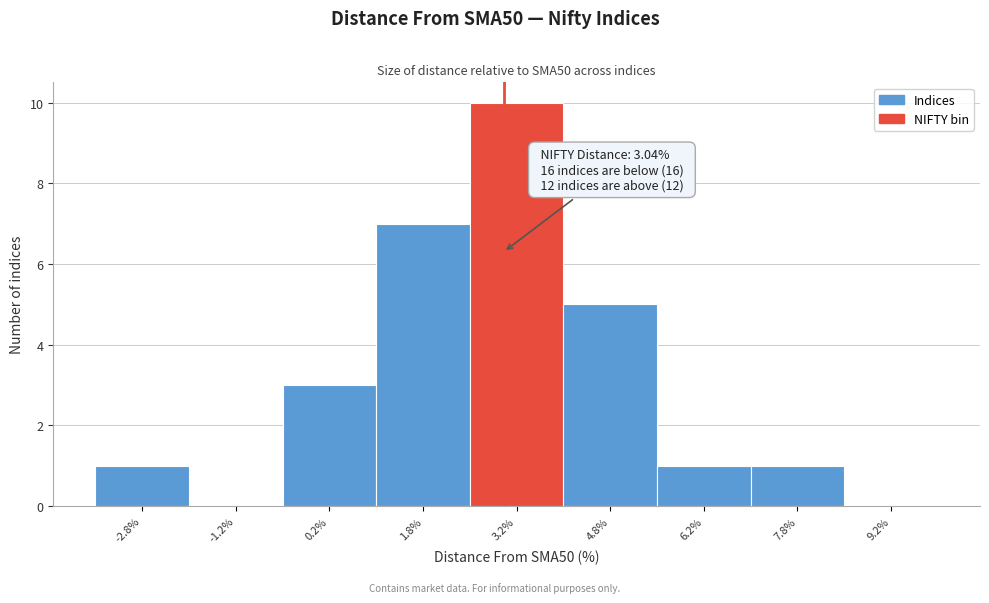

Over which range of the x-axis is the bar tallest?

2.5 to 4.0